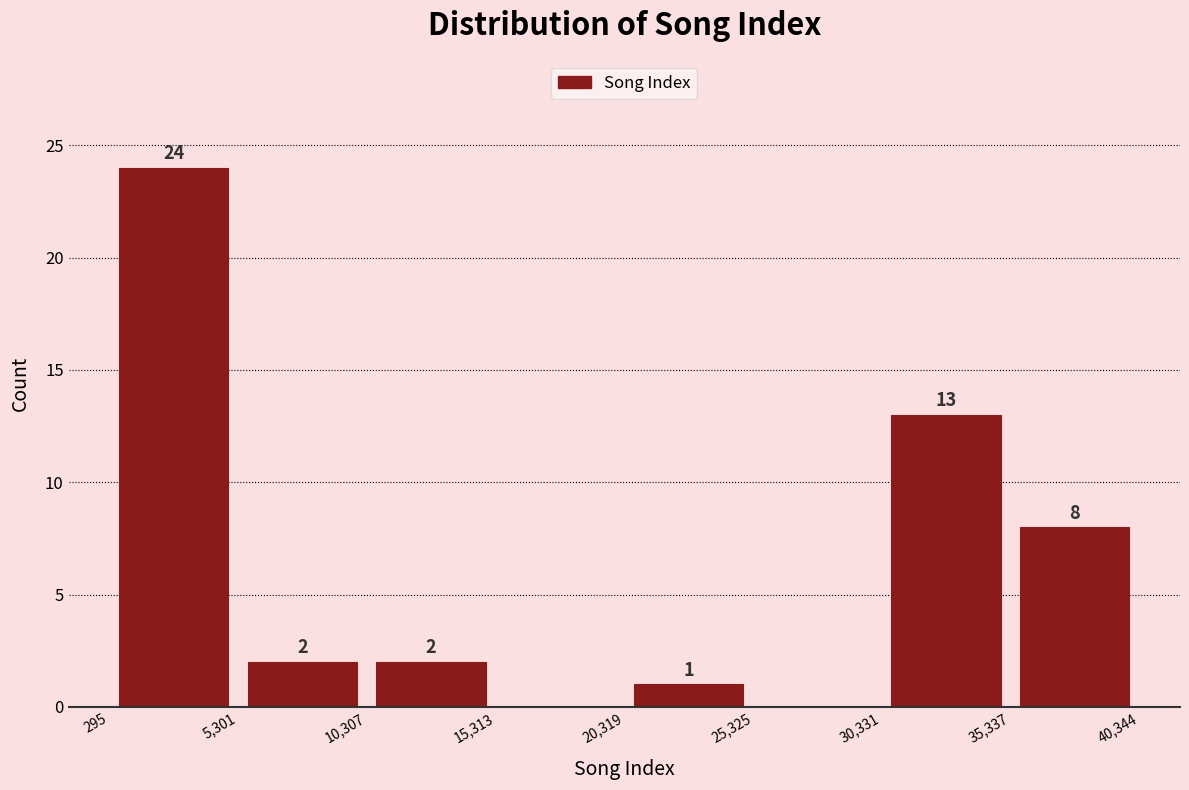

Over which range of the x-axis is the bar tallest?

295 to 5,301